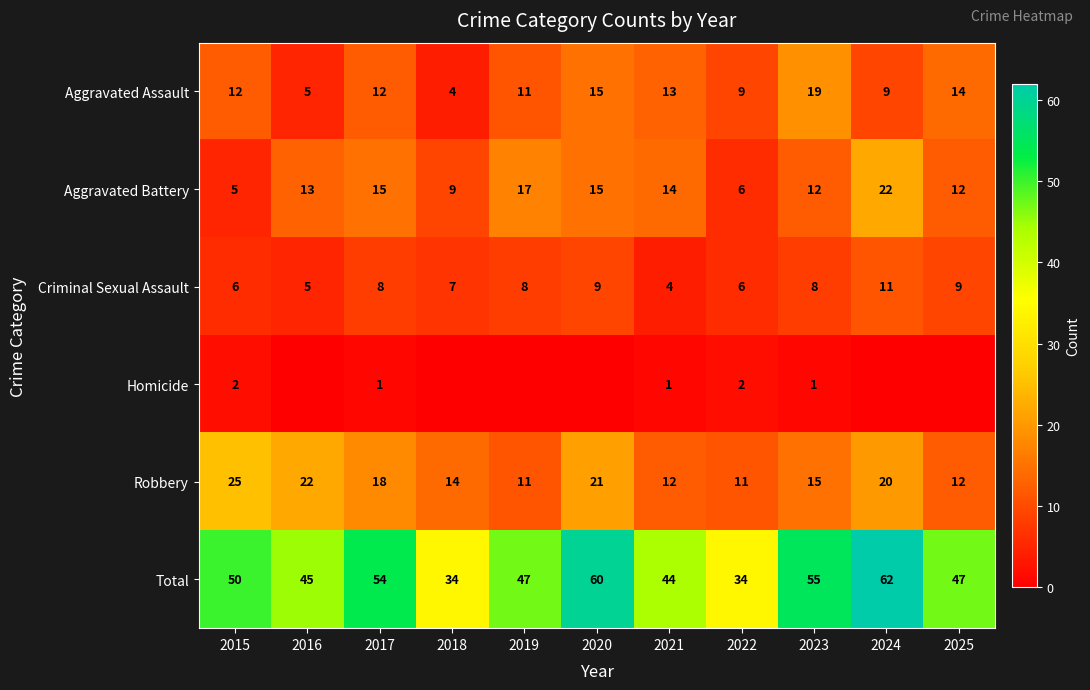

What is the average value of the Robbery series?

16